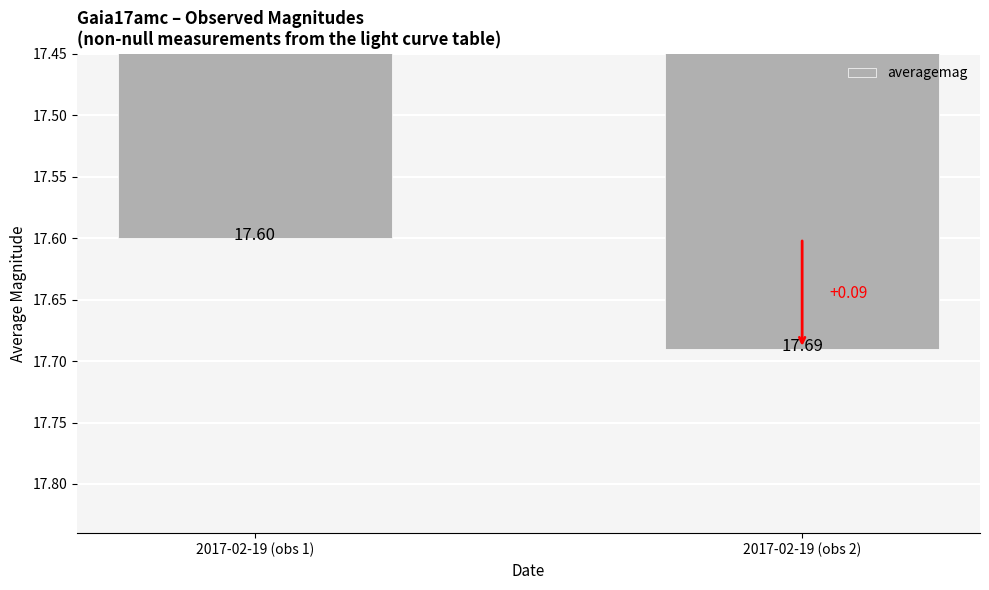

What is the difference between the maximum and minimum values?

0.1